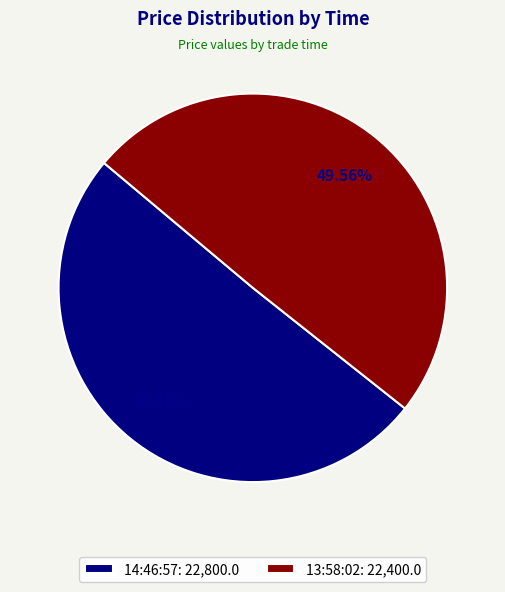

How many segments does this pie chart have?

2